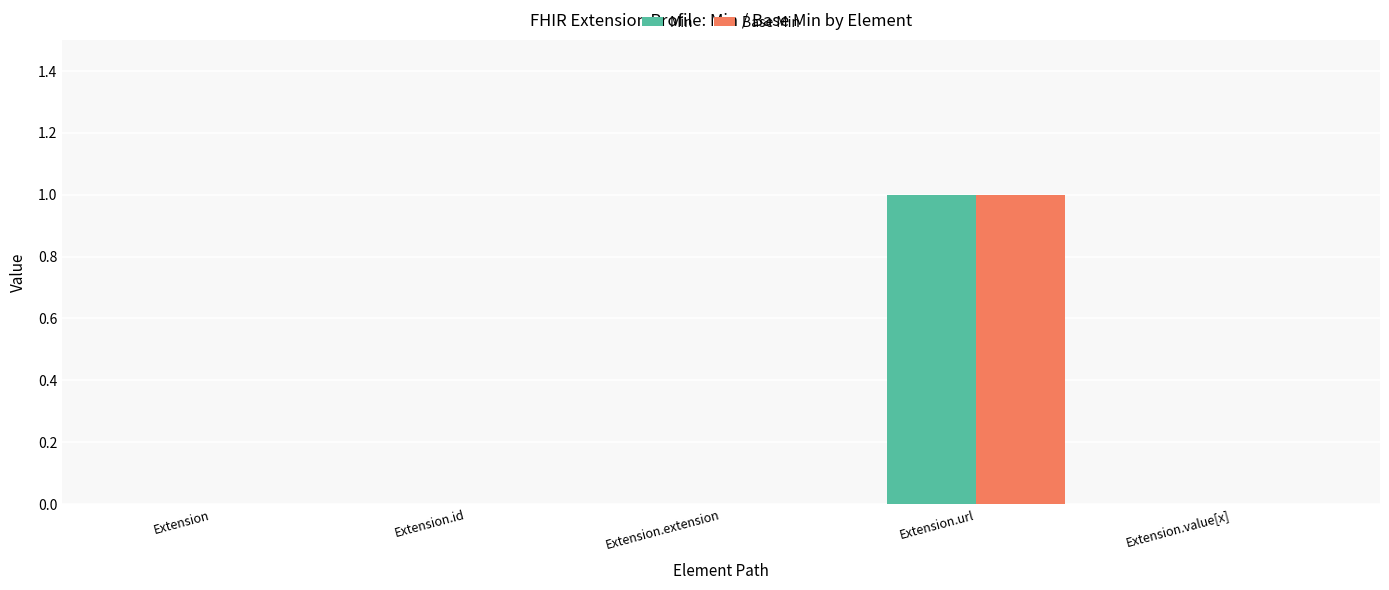

How many distinct data groups are displayed?

2